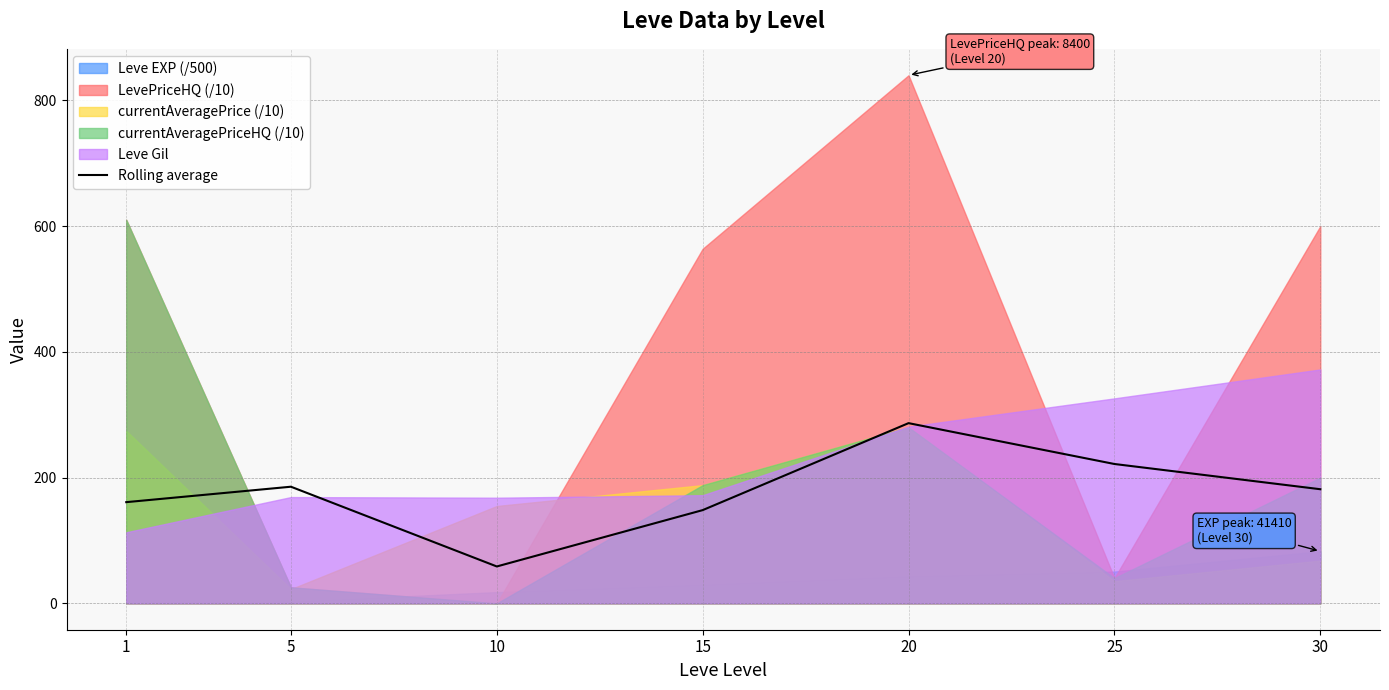

What is the change in value from 10 to 20?

+228.0